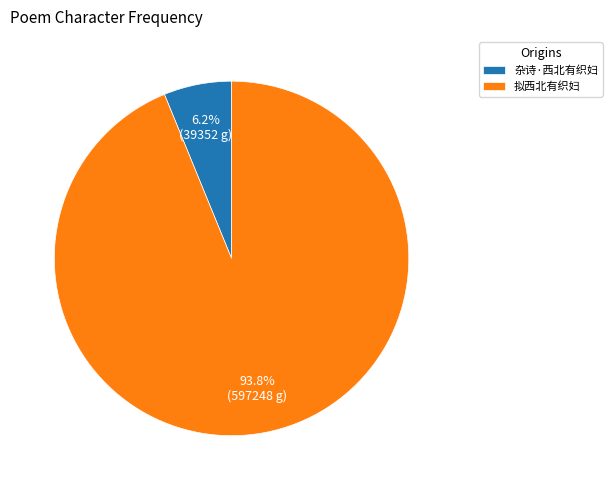

What percentage is the 拟西北有织妇 slice, to the nearest percent?

94%